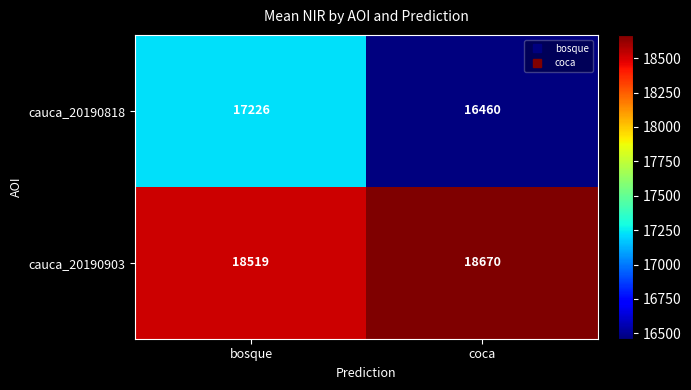

What is the difference between the cauca_20190818 values at coca and bosque?

766